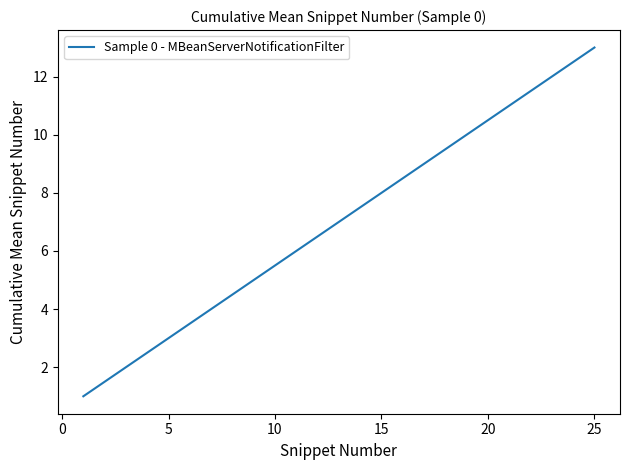

What is the maximum value shown in the chart?

13.0